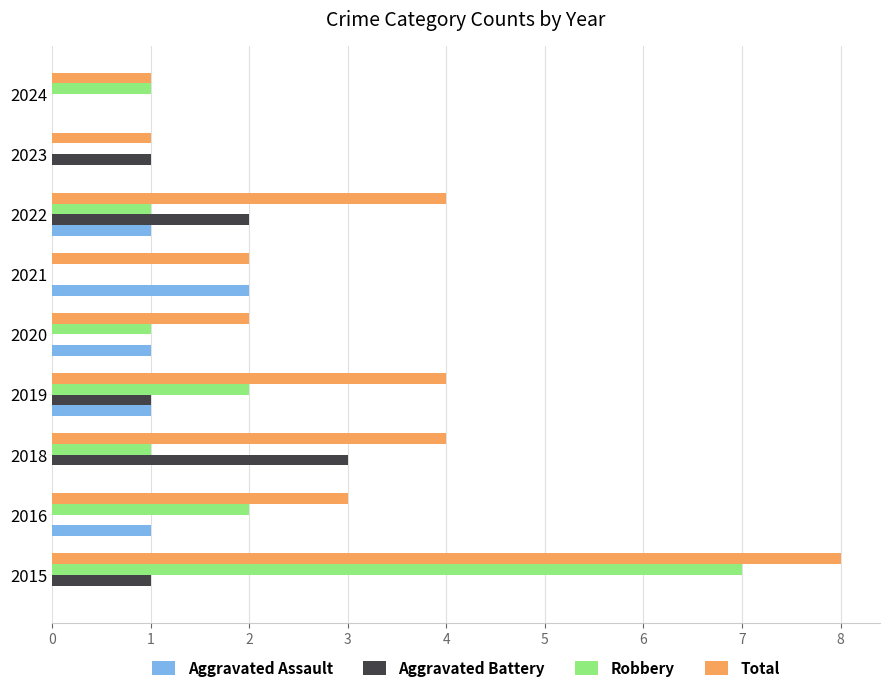

Between 2019 and 2023, which series saw the biggest shift?

Total